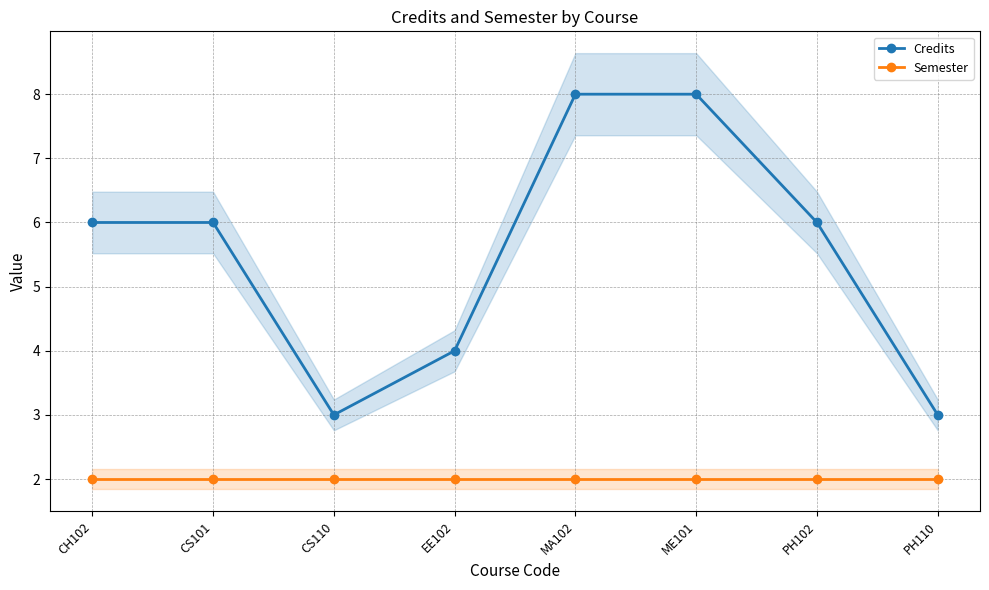

Reading left to right, list all the values displayed in this chart.

Credits: 6	6	3	4	8	8	6	3
Semester: 2	2	2	2	2	2	2	2